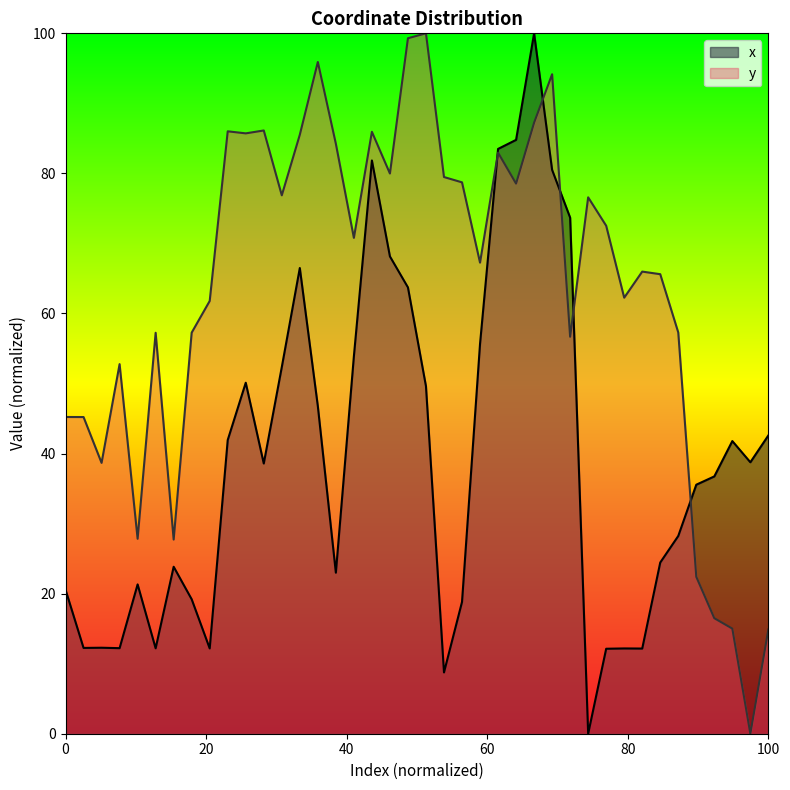

Does the chart display data point markers on the line(s)?

No